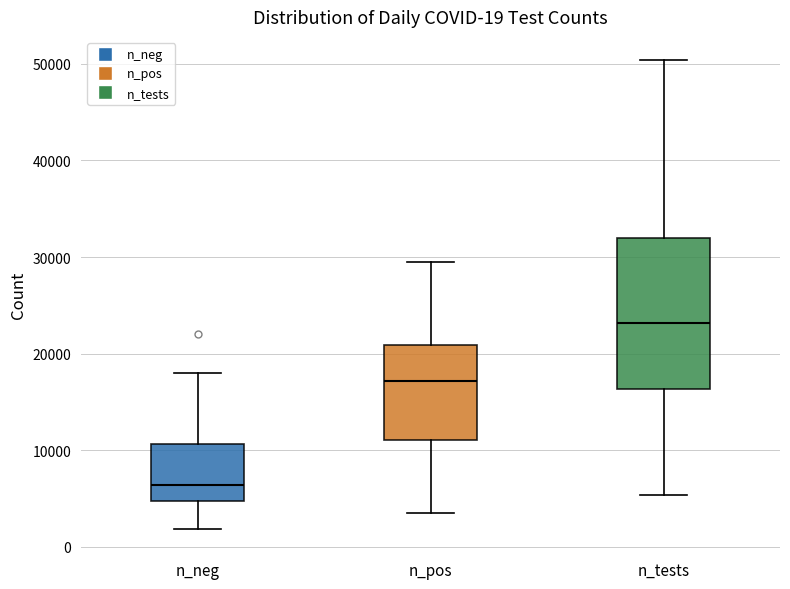

Which box is the tallest, from its lower edge to its upper edge?

n_tests